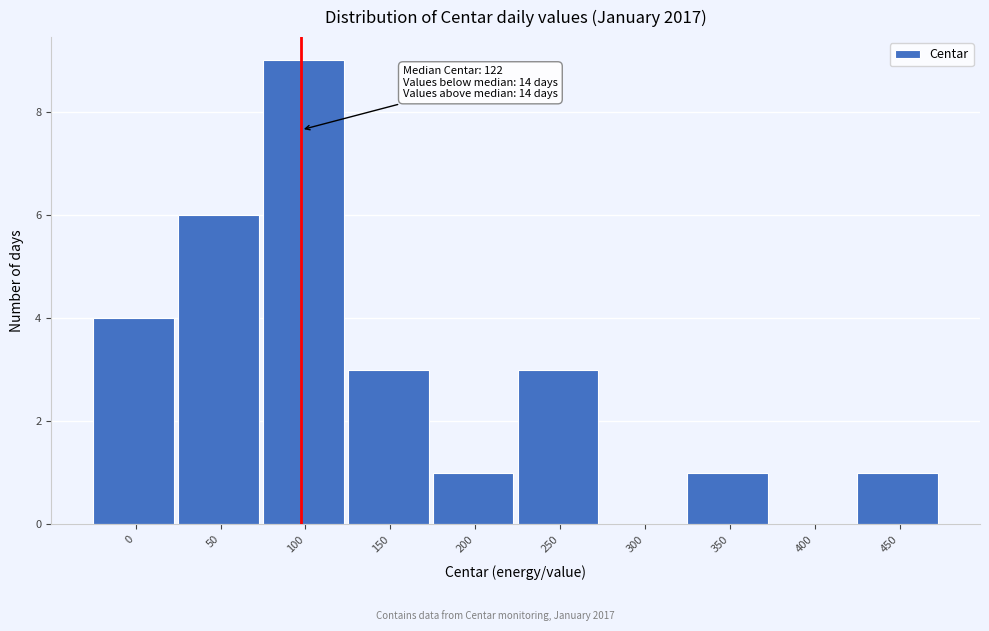

Reading left to right, transcribe all the data shown in this chart.

0=4	50=6	100=9	150=3	200=1	250=3	300=0	350=1	400=0	450=1